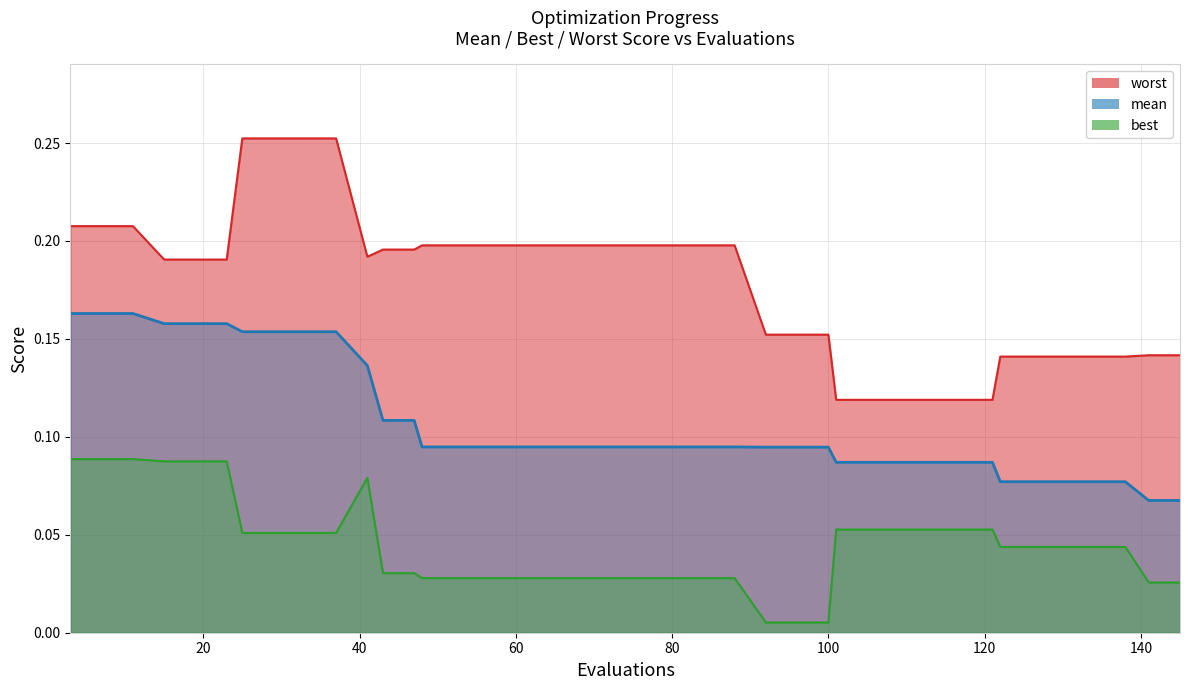

Reading right to left, extract all data points from this chart.

mean: 0.1	0.1	0.1	0.1	0.1	0.1	0.1	0.1	0.1	0.1	0.1	0.1	0.1	0.1	0.1	0.1	0.1	0.1	0.1	0.1	0.1	0.1	0.1	0.1	0.1	0.1	0.1	0.1	0.1	0.1	0.2	0.2	0.2	0.2	0.2	0.2	0.2	0.2	0.2	0.2
best: 0.0	0.0	0.0	0.0	0.0	0.0	0.0	0.1	0.1	0.1	0.1	0.1	0.1	0.0	0.0	0.0	0.0	0.0	0.0	0.0	0.0	0.0	0.0	0.0	0.0	0.0	0.0	0.0	0.0	0.1	0.1	0.1	0.1	0.1	0.1	0.1	0.1	0.1	0.1	0.1
worst: 0.1	0.1	0.1	0.1	0.1	0.1	0.1	0.1	0.1	0.1	0.1	0.1	0.1	0.2	0.2	0.2	0.2	0.2	0.2	0.2	0.2	0.2	0.2	0.2	0.2	0.2	0.2	0.2	0.2	0.2	0.3	0.3	0.3	0.3	0.2	0.2	0.2	0.2	0.2	0.2